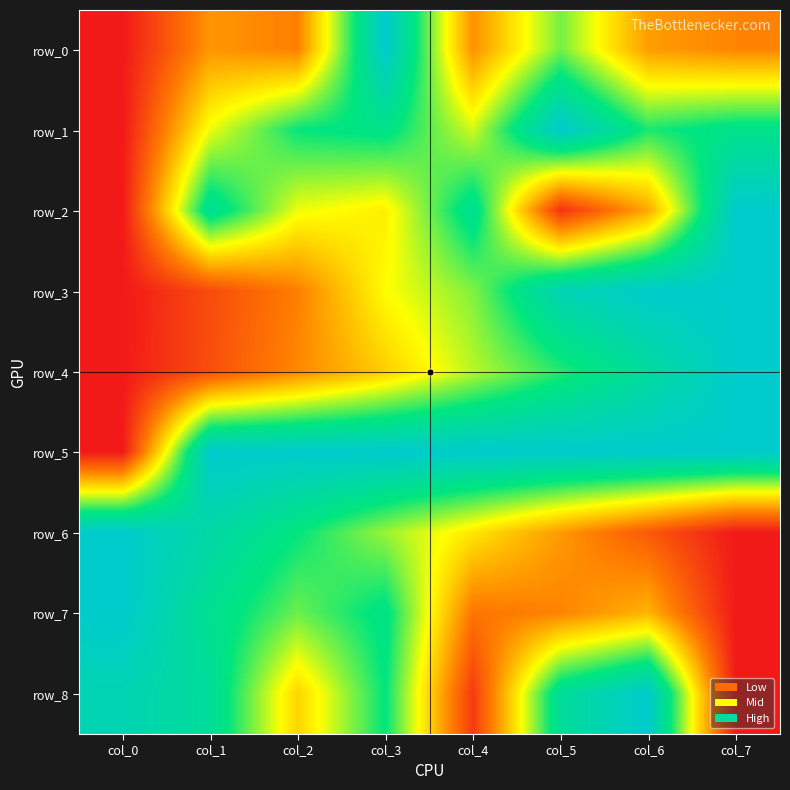

Count the number of categories in the chart.

8